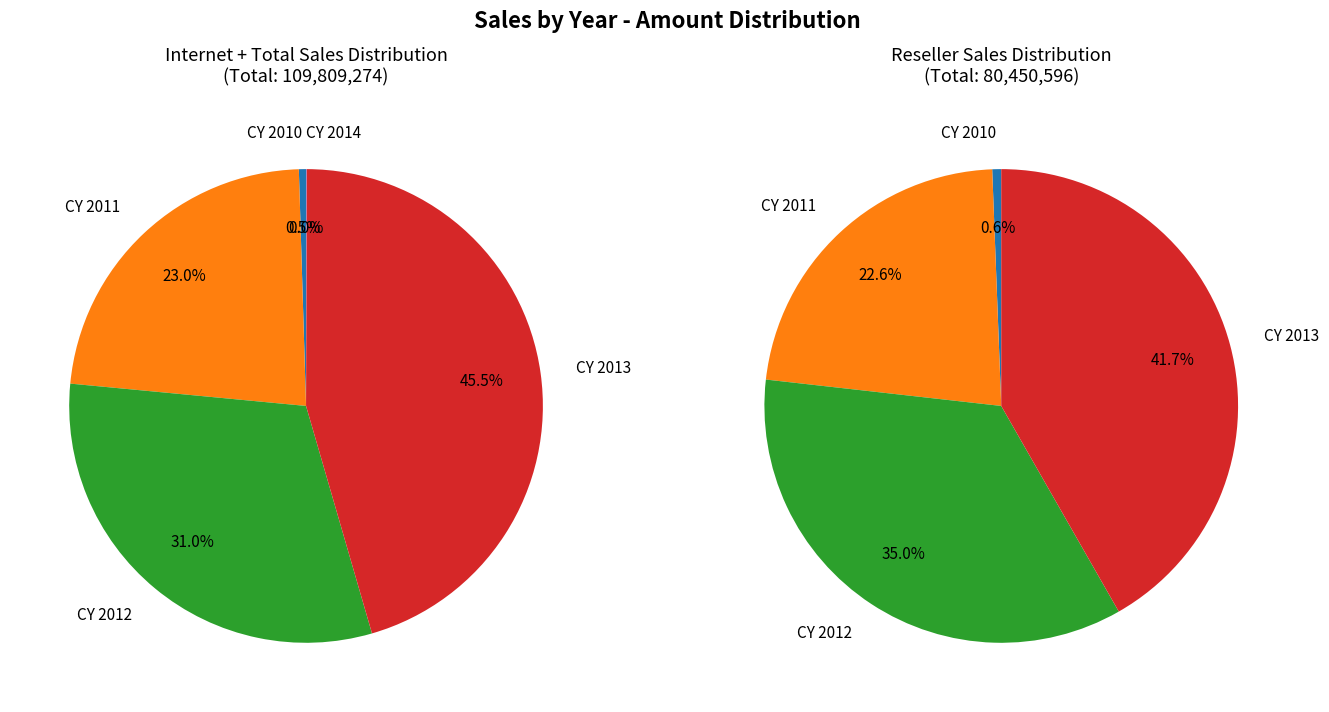

How many segments does this pie chart have?

5